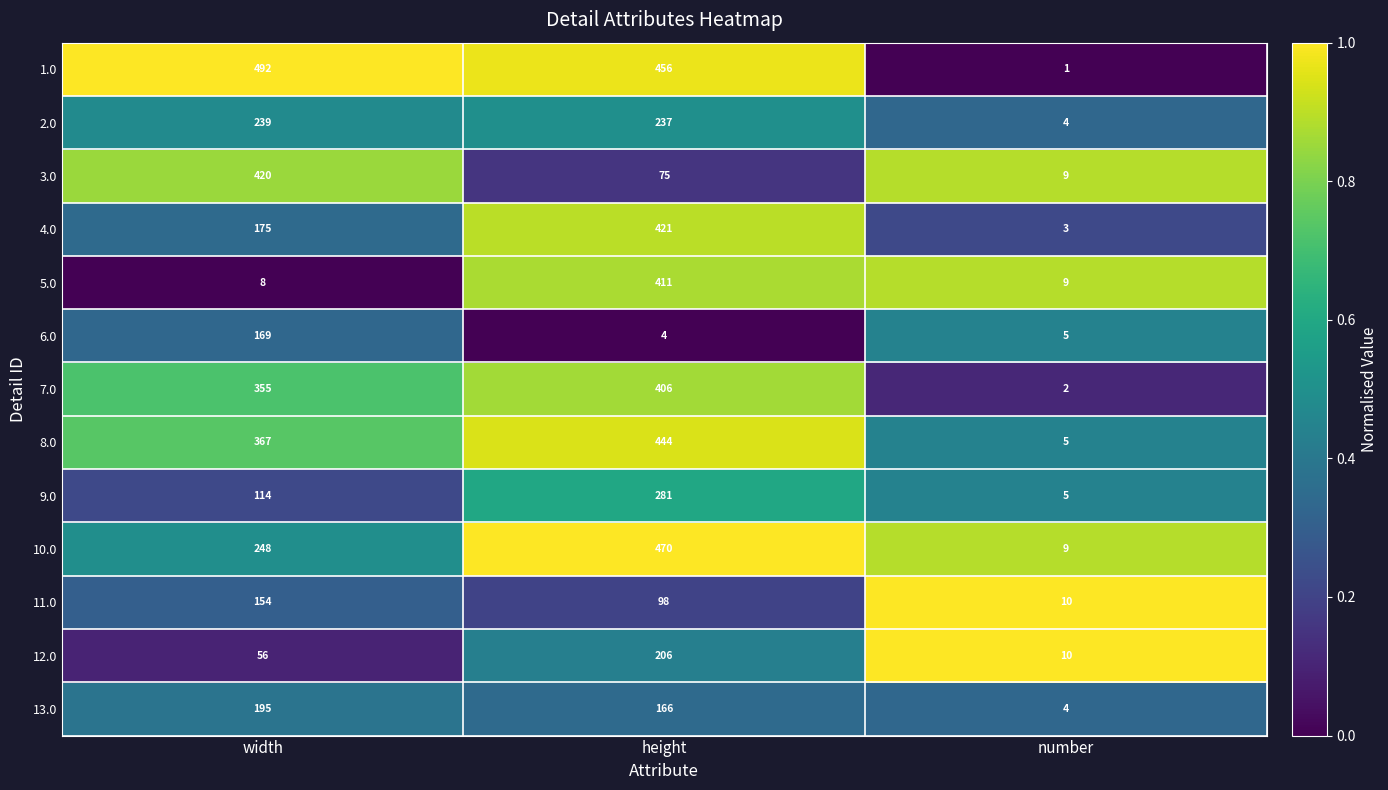

What is the total value across all series at number?

76